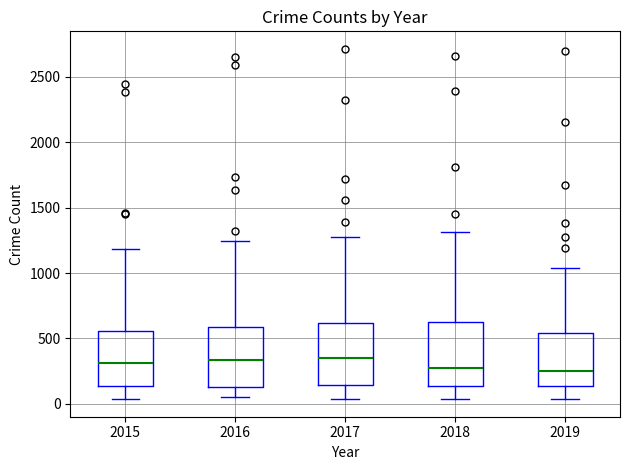

Reading left to right, read every box against the y-axis: the position of its median line, the range the box covers, and the ends of its whiskers. The values are not printed on the chart, so give them approximately, as read against the axis.

2015: median 300, box 150 to 550, whiskers 50 to 1200
2016: median 350, box 150 to 600, whiskers 50 to 1250
2017: median 350, box 150 to 600, whiskers 50 to 1300
2018: median 250, box 150 to 650, whiskers 50 to 1300
2019: median 250, box 150 to 550, whiskers 50 to 1050